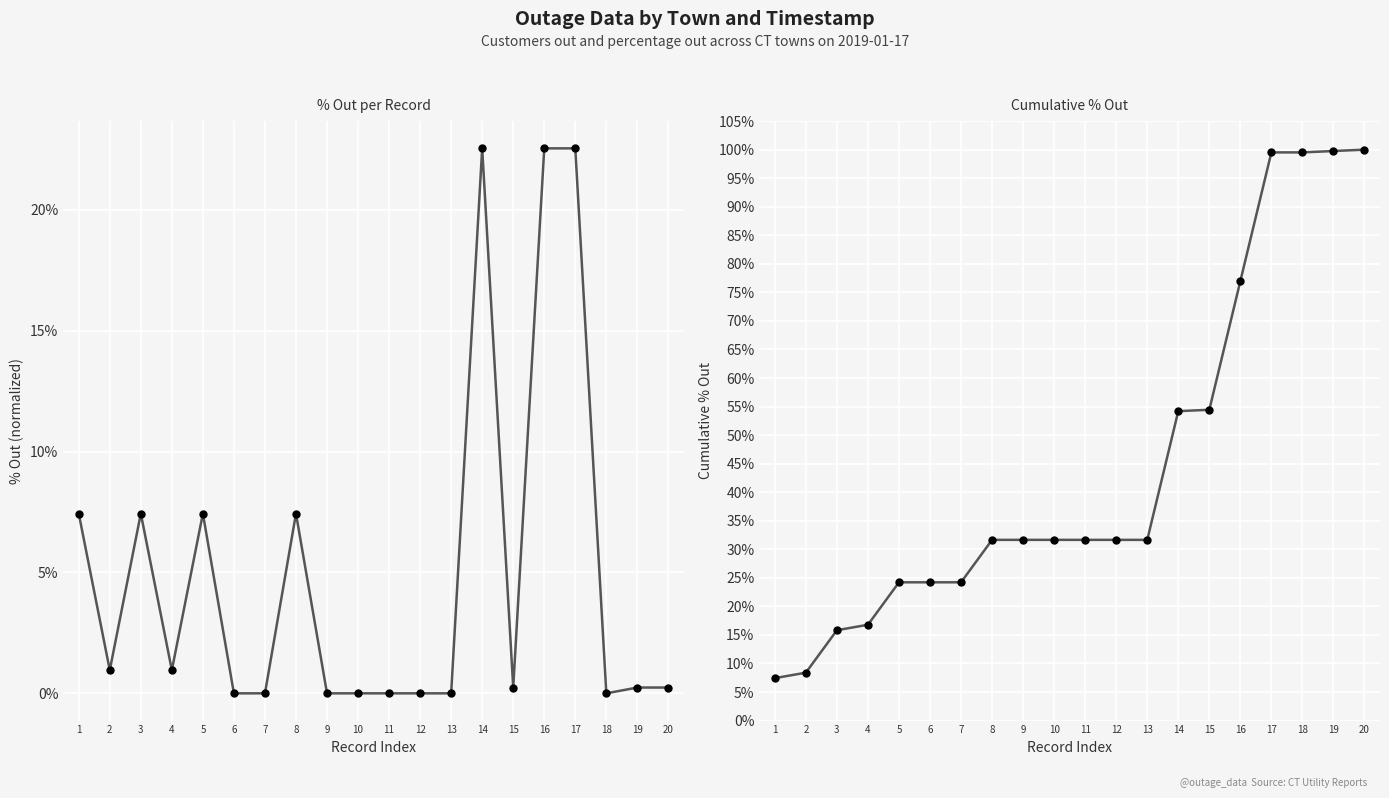

What are all the series names shown in the legend?

% Out, Cumulative % Out